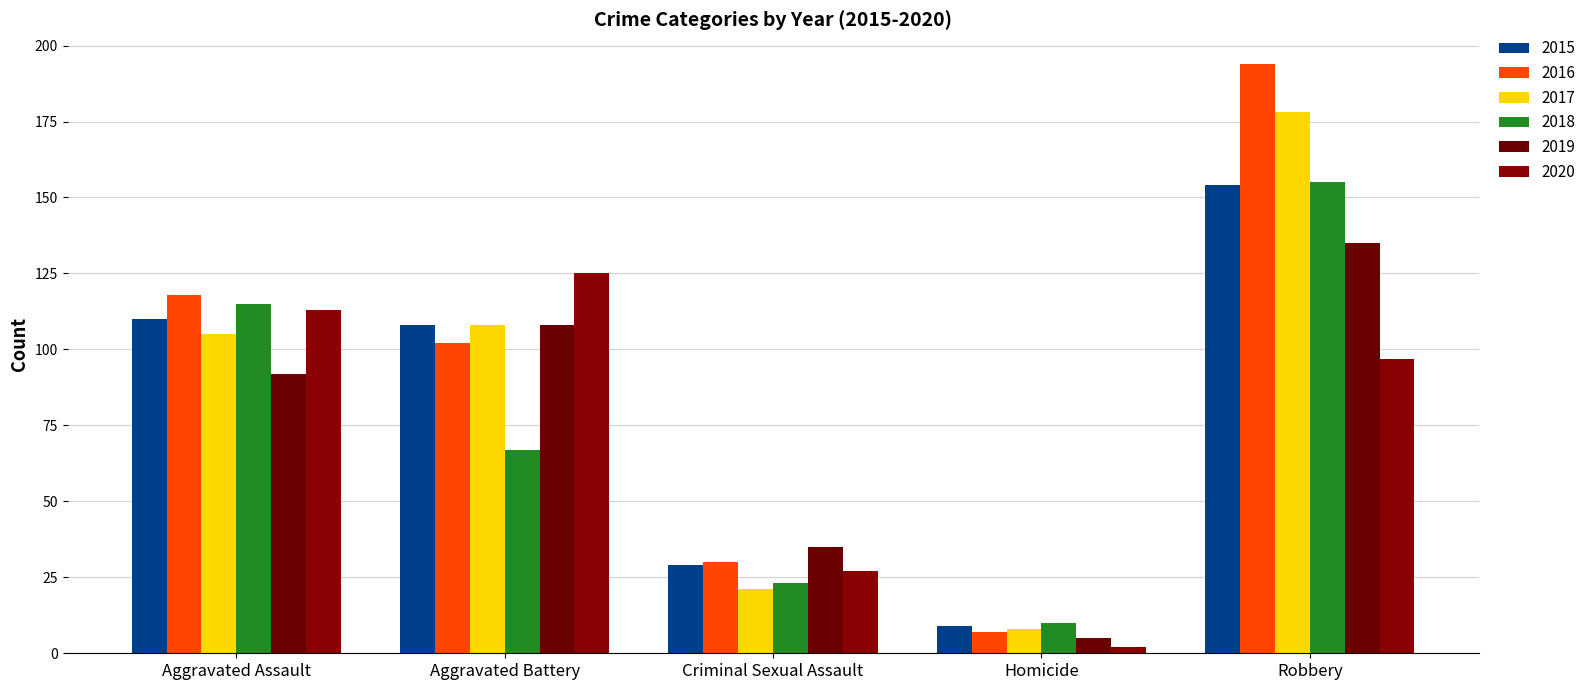

What is the difference between the 2018 values at Criminal Sexual Assault and Aggravated Battery?

44